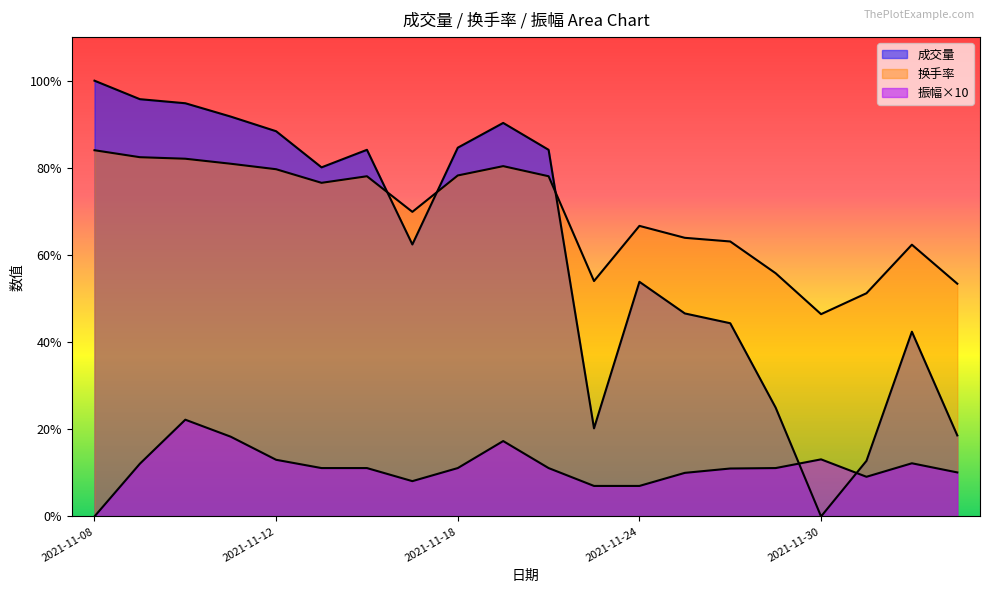

What is the difference between the highest and lowest values at 2021-11-10?

72.6